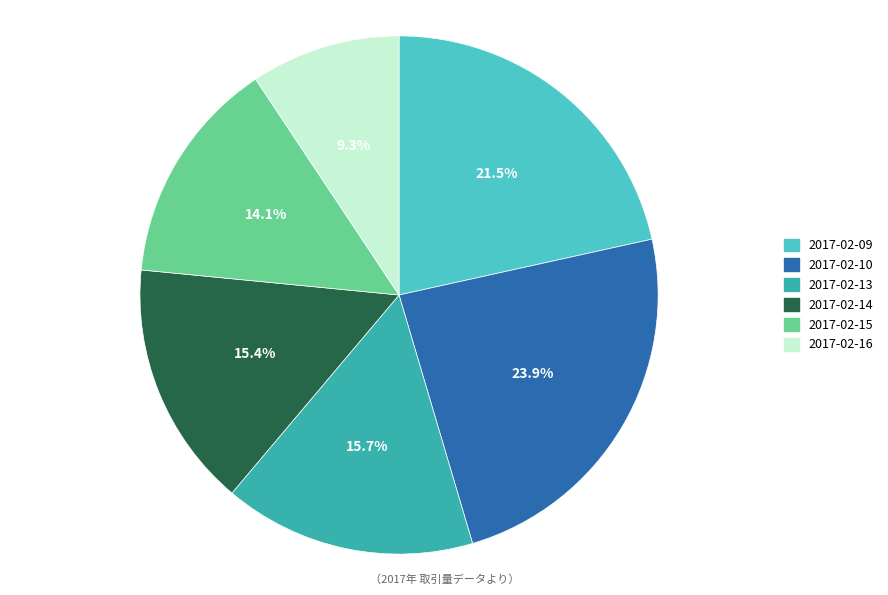

Is there any slice that represents more than half of the pie?

No